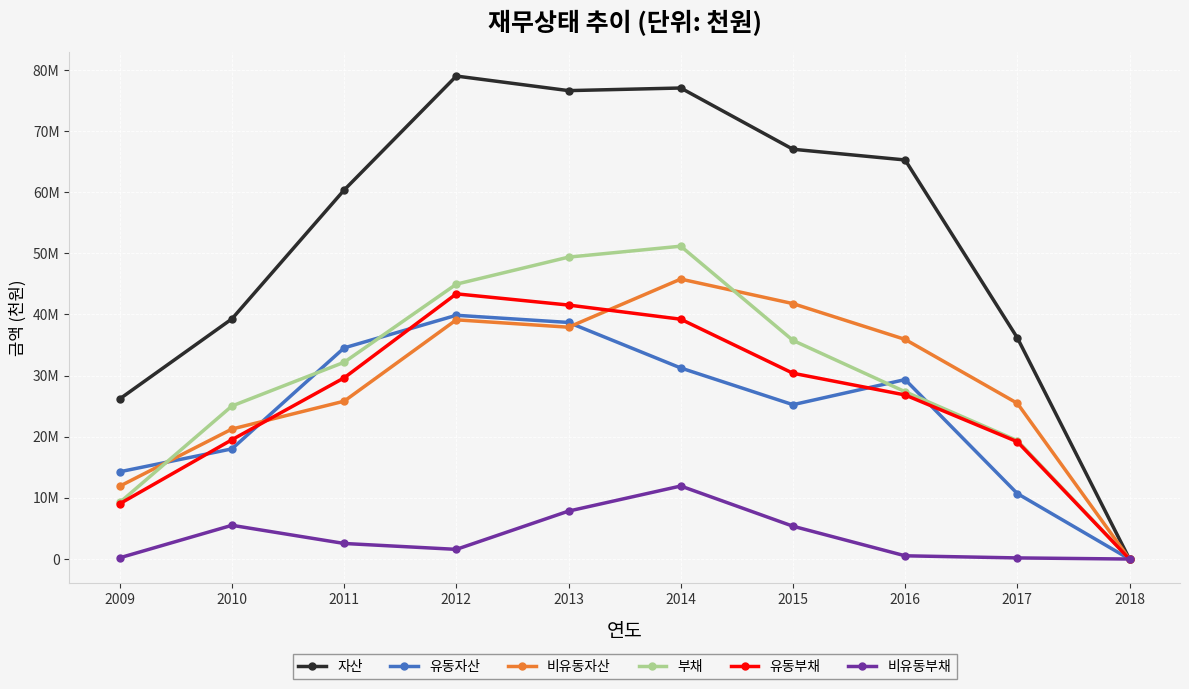

Which series has the largest total across all categories?

자산